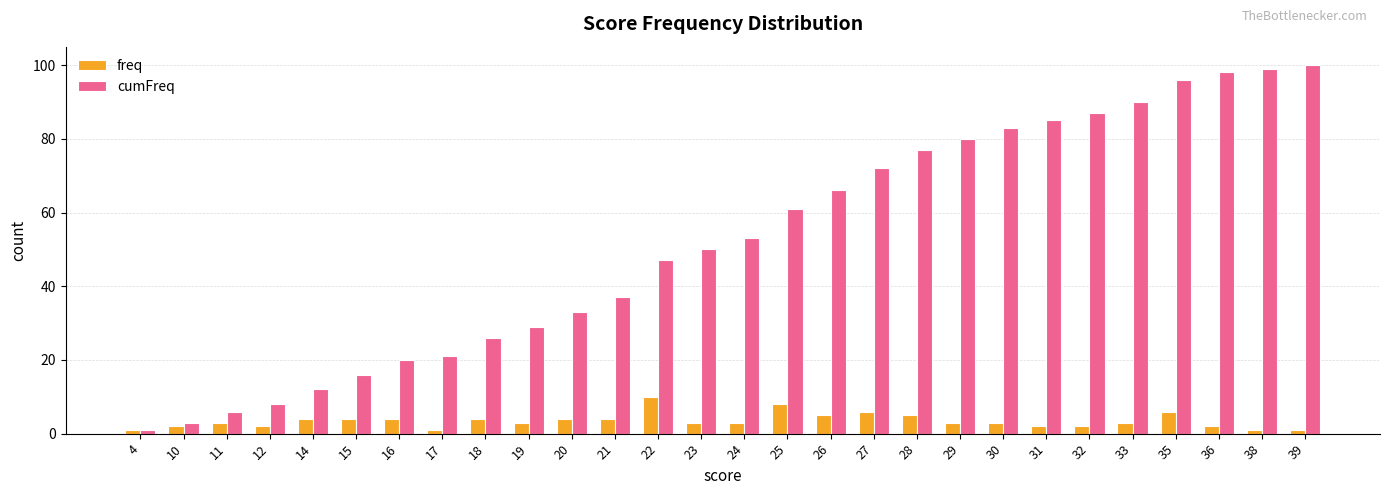

List the series in order of their overall mean, lowest first.

freq, cumFreq